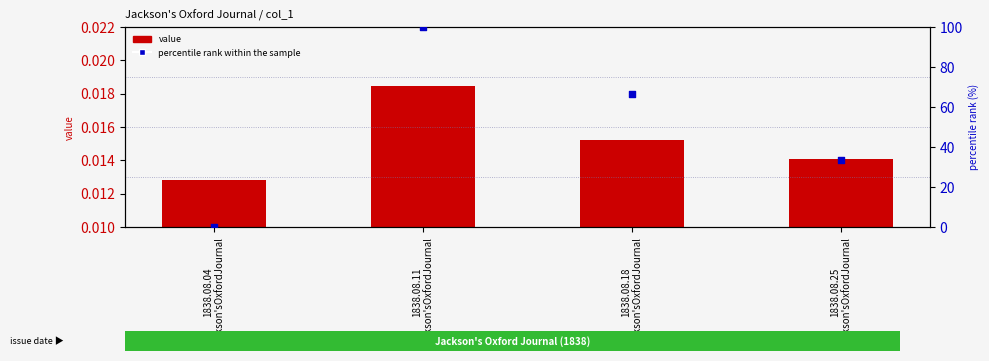

Which series reaches the maximum Y coordinate?

percentile rank within the sample